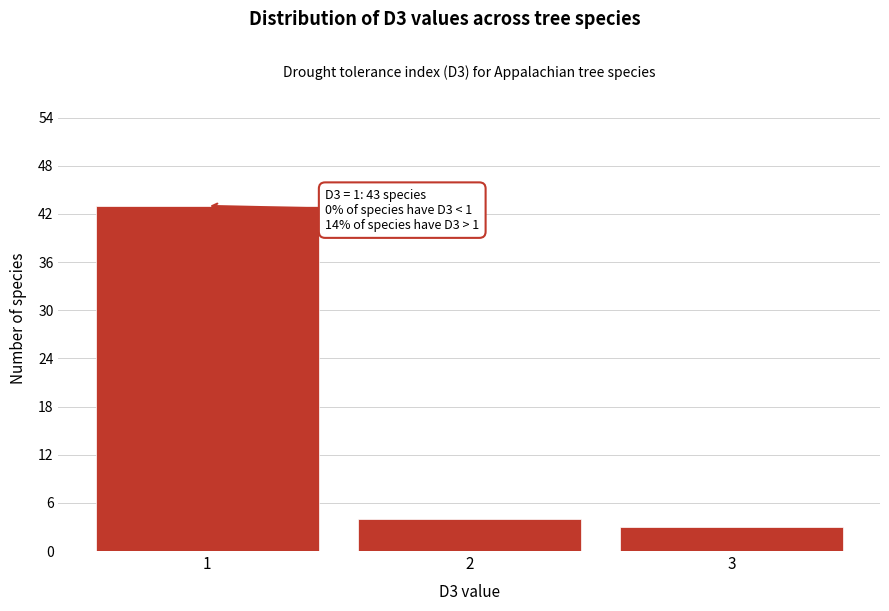

Reading right to left, extract all data points from this chart.

3=3	2=4	1=43